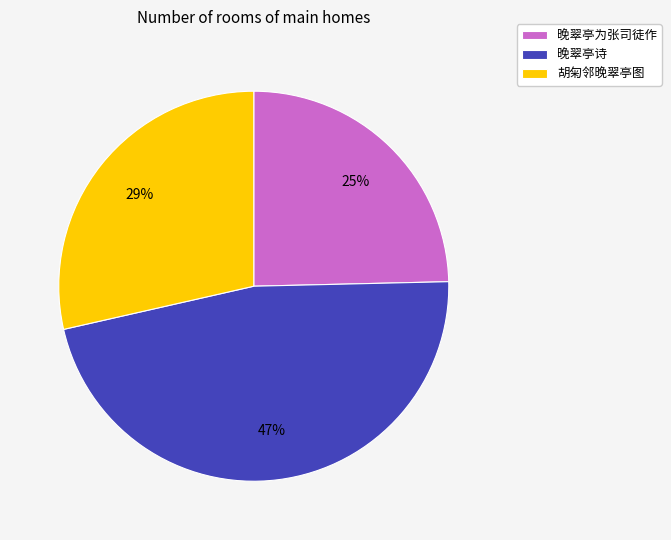

To the nearest percent, what portion does 胡匊邻晚翠亭图 represent?

29%